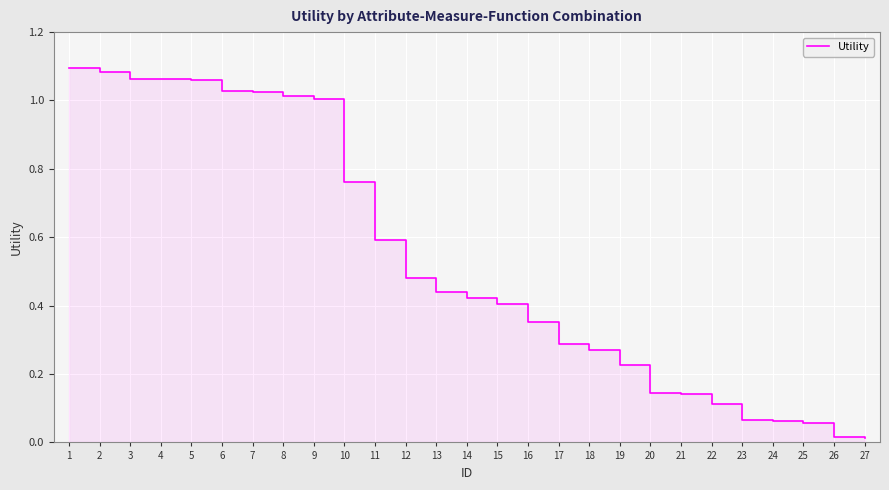

Is it true that the value at 2 is 0.4?

False